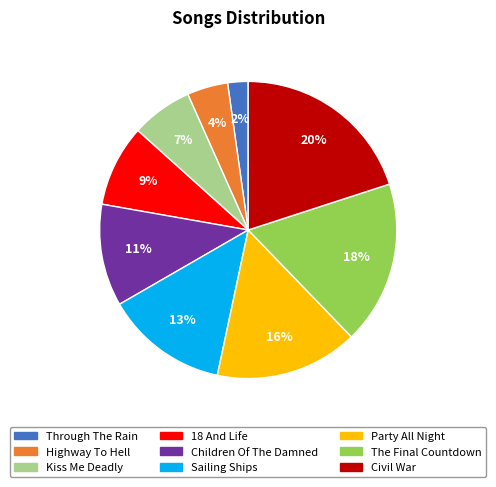

How many segments does this pie chart have?

9